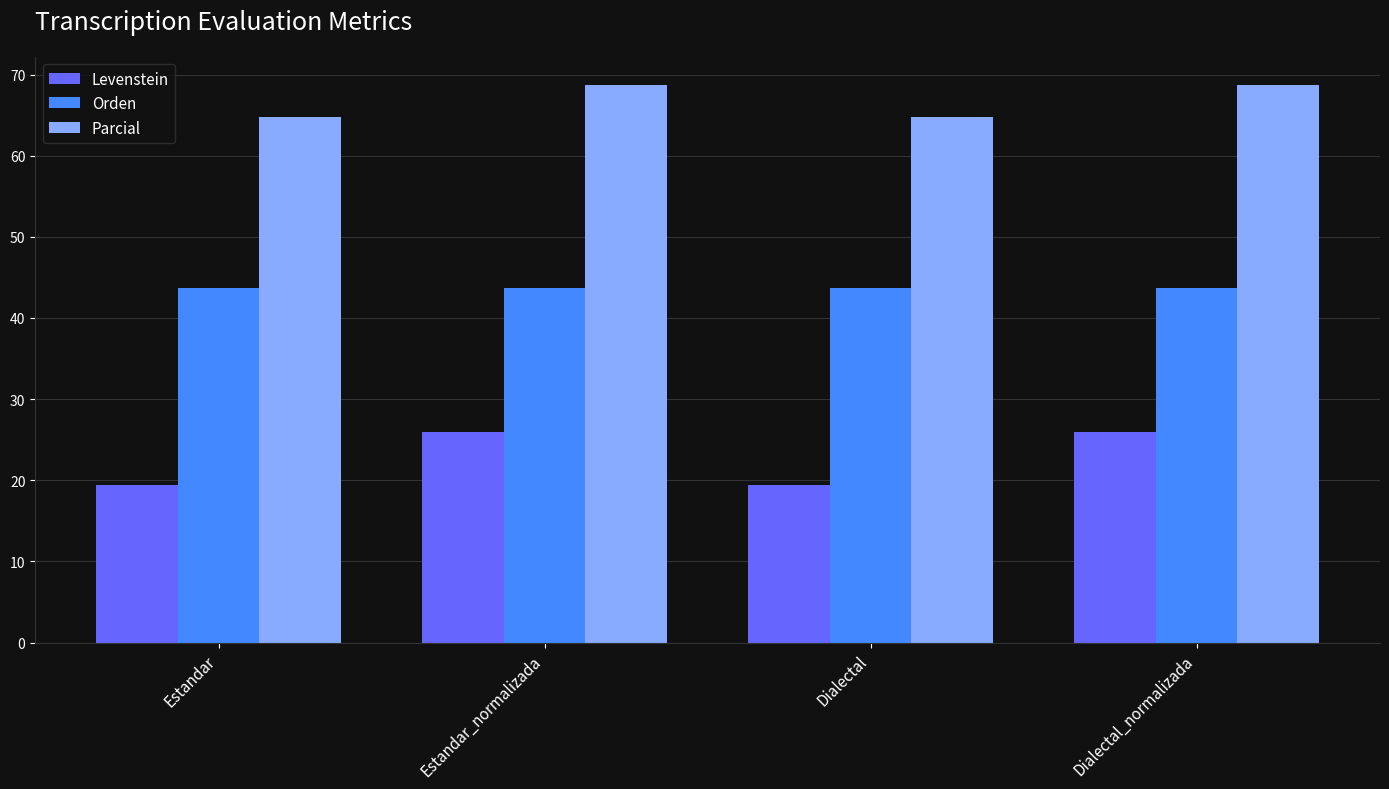

Is the value of Parcial at Dialectal_normalizada greater than the value of Orden at Dialectal?

Yes